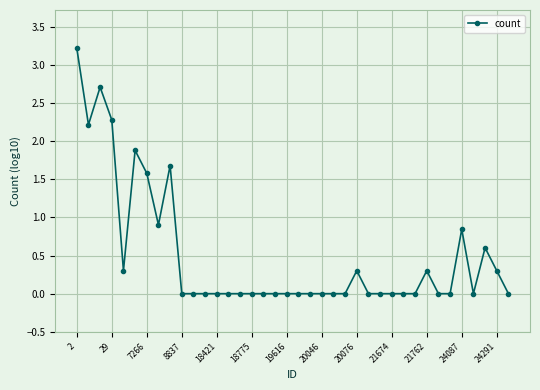

True or false: there are more than 1 points higher than both neighbors.

True